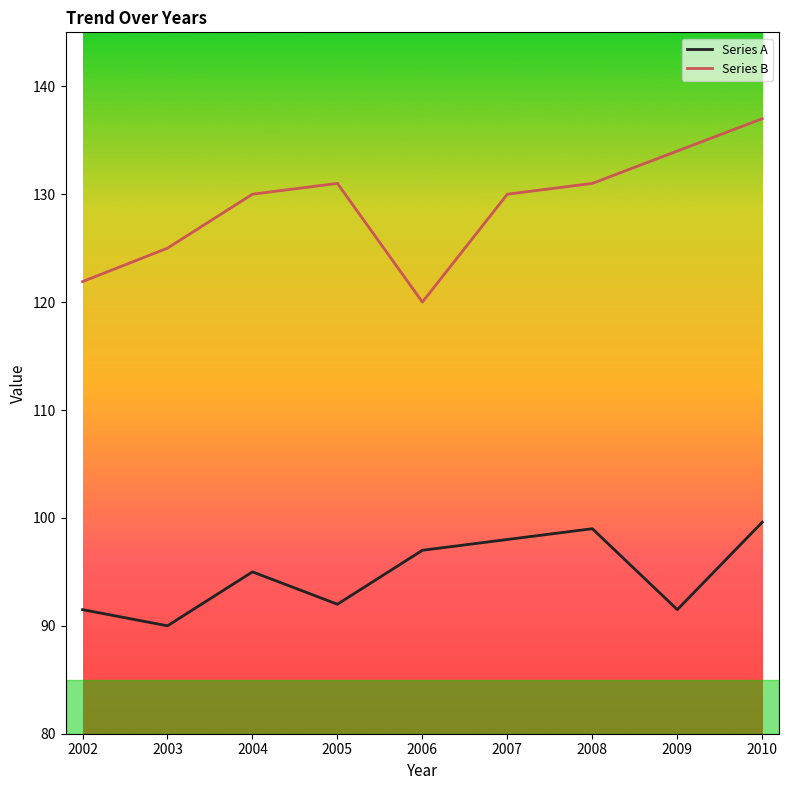

True or false: Series A and Series B cross at least once.

False